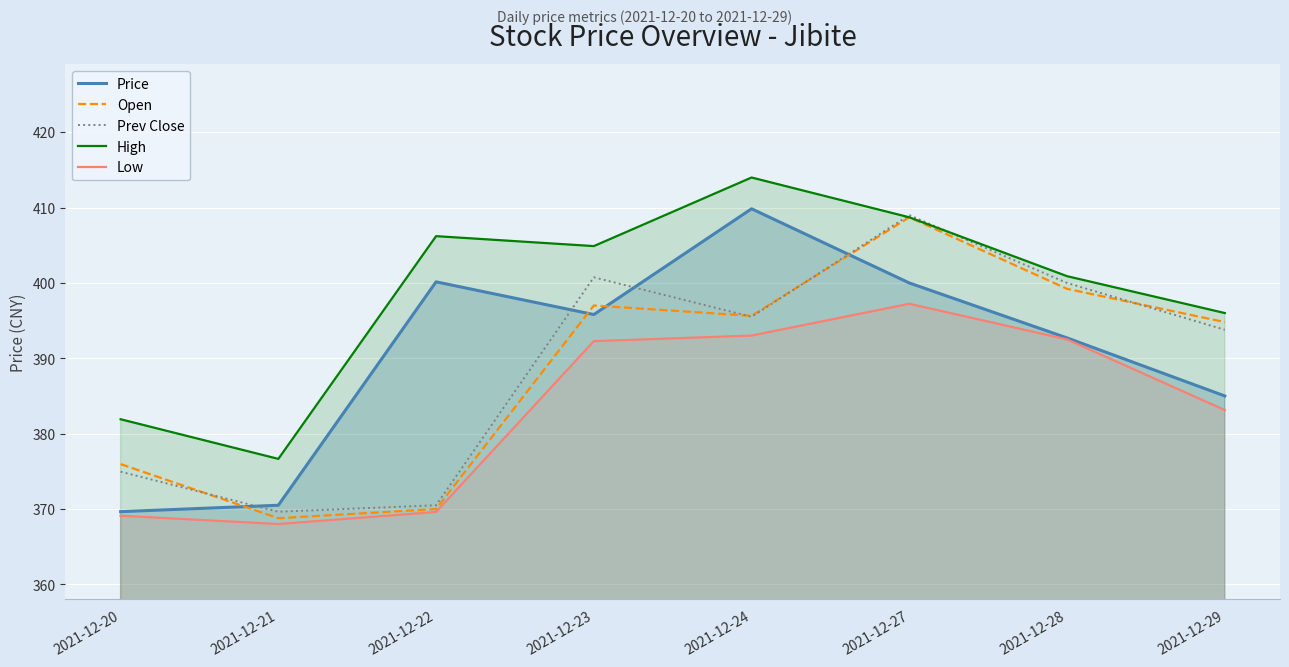

Is the value of Low at 2021-12-23 greater than the value of Prev Close at 2021-12-21?

Yes